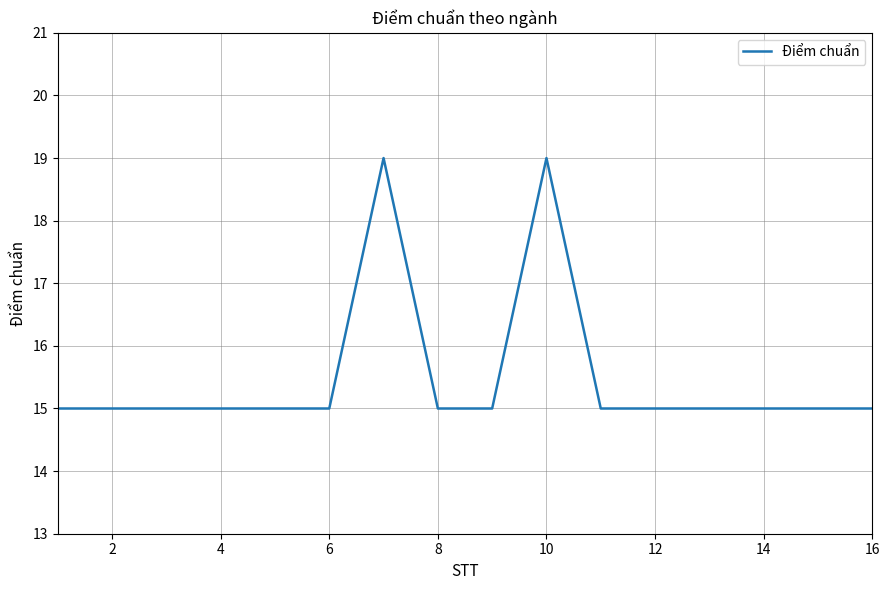

Reading left to right, transcribe all the data shown in this chart.

15	15	15	15	15	15	19	15	15	19	15	15	15	15	15	15